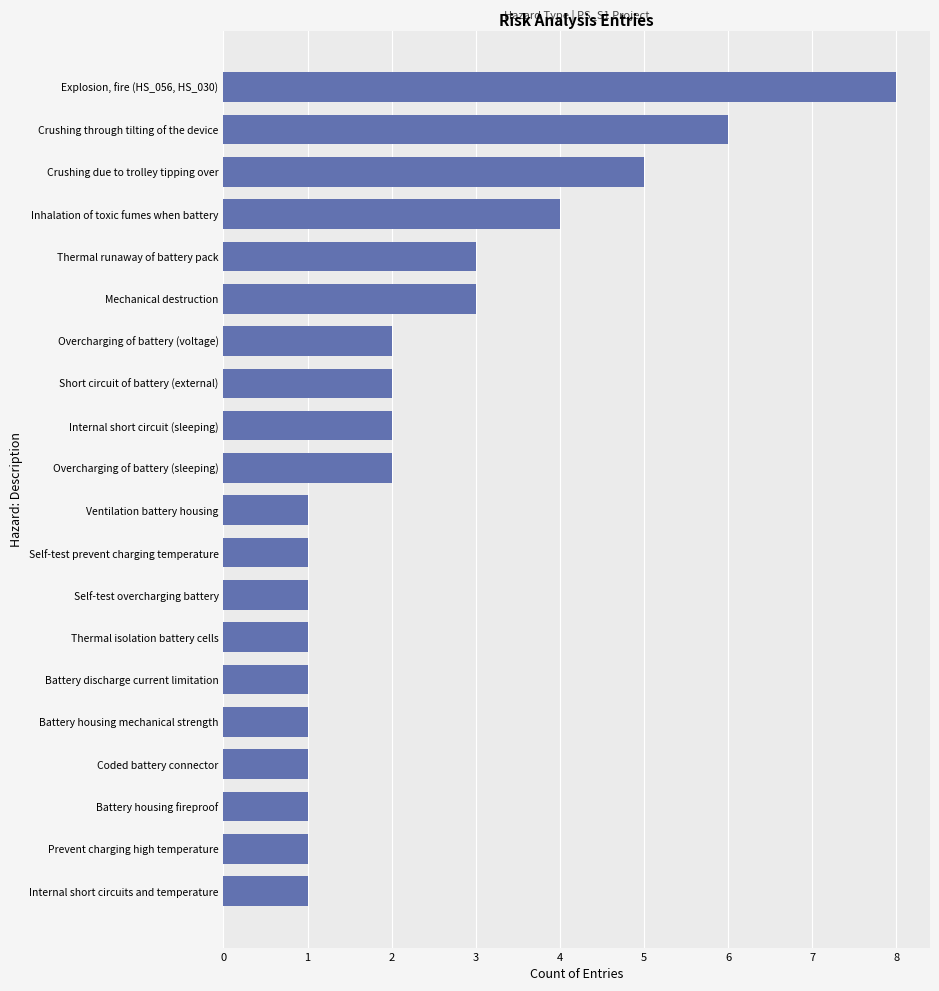

Does the chart contain stacked bars?

No